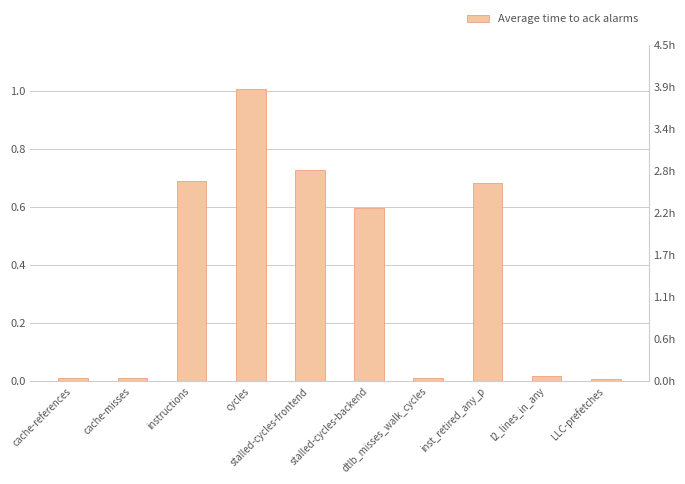

What is the label of the 9th bar from the left?

l2_lines_in_any